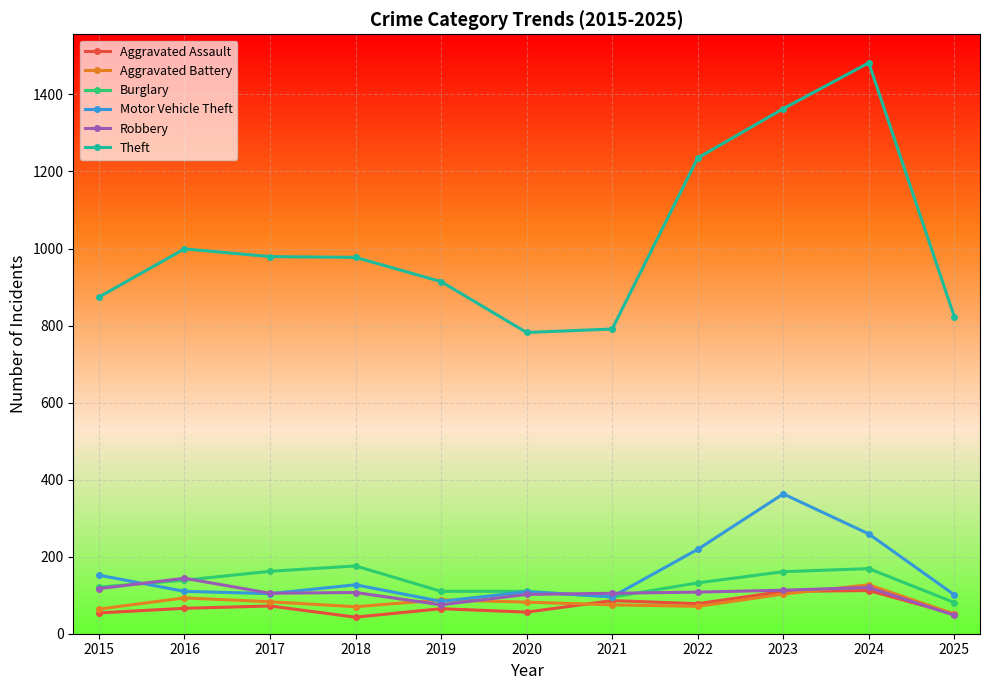

What is the average value of the Motor Vehicle Theft series?

157